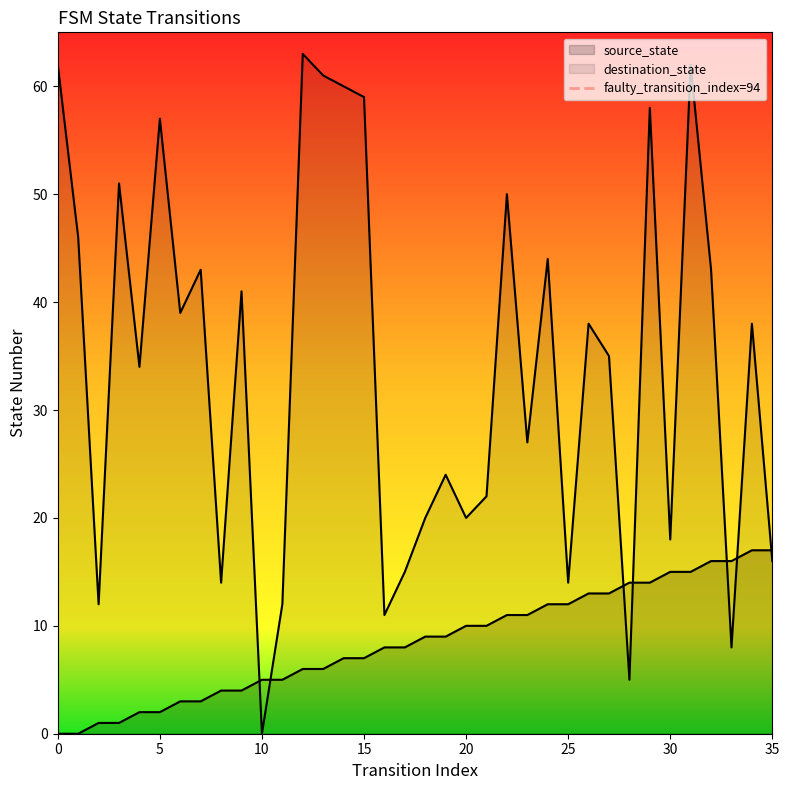

Between 5 and 0, which is larger?

5